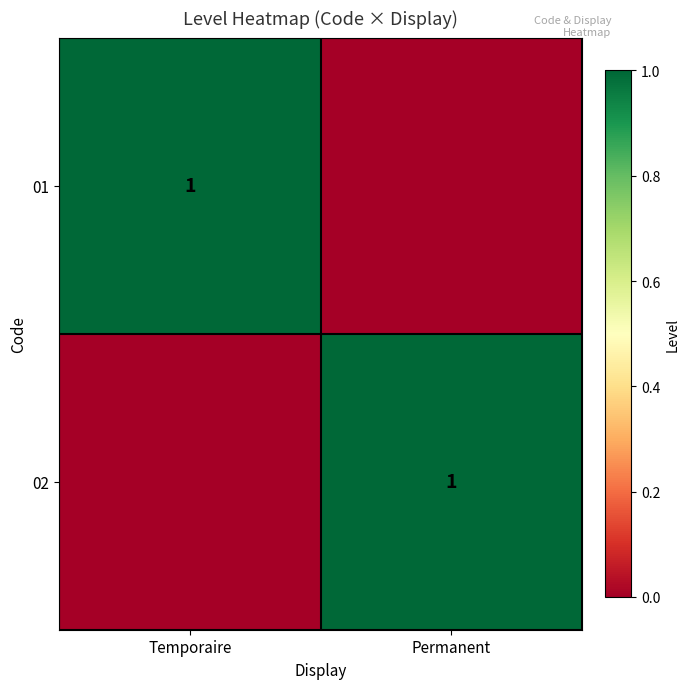

Which series changed the most between Temporaire and Permanent?

01